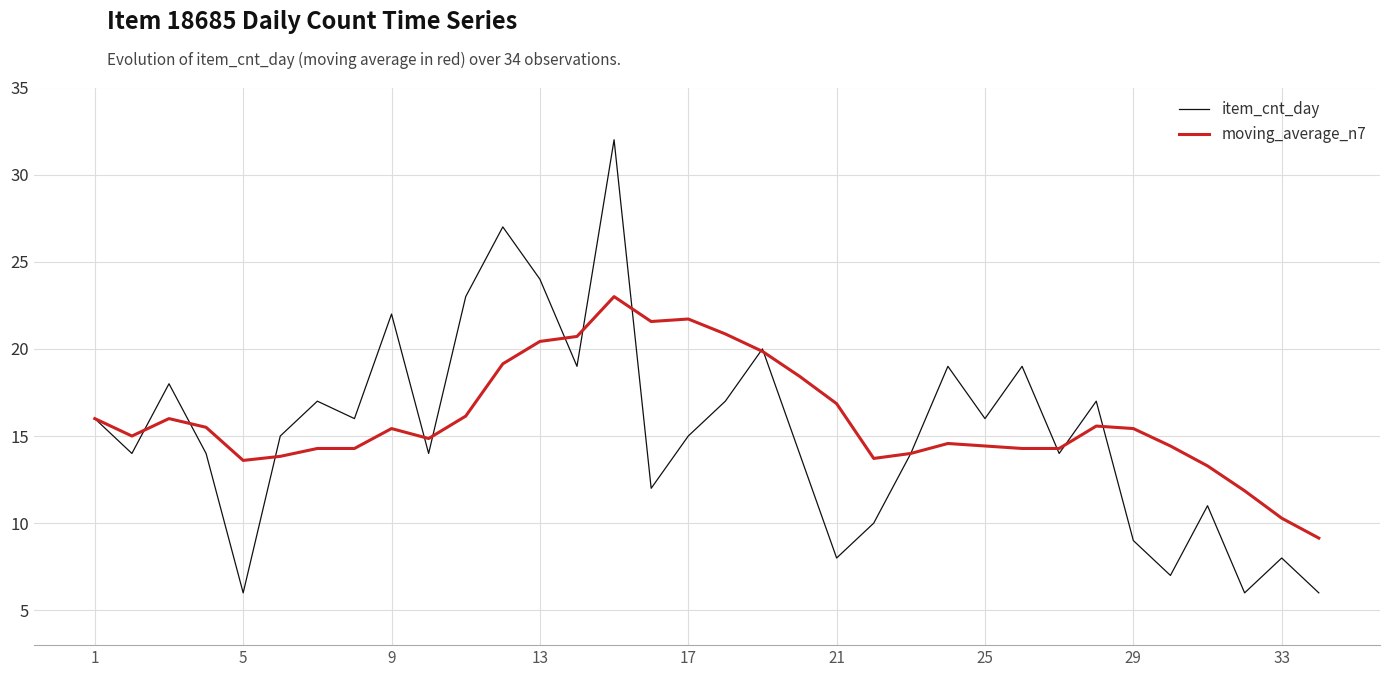

Which series has the widest spread of values?

item_cnt_day